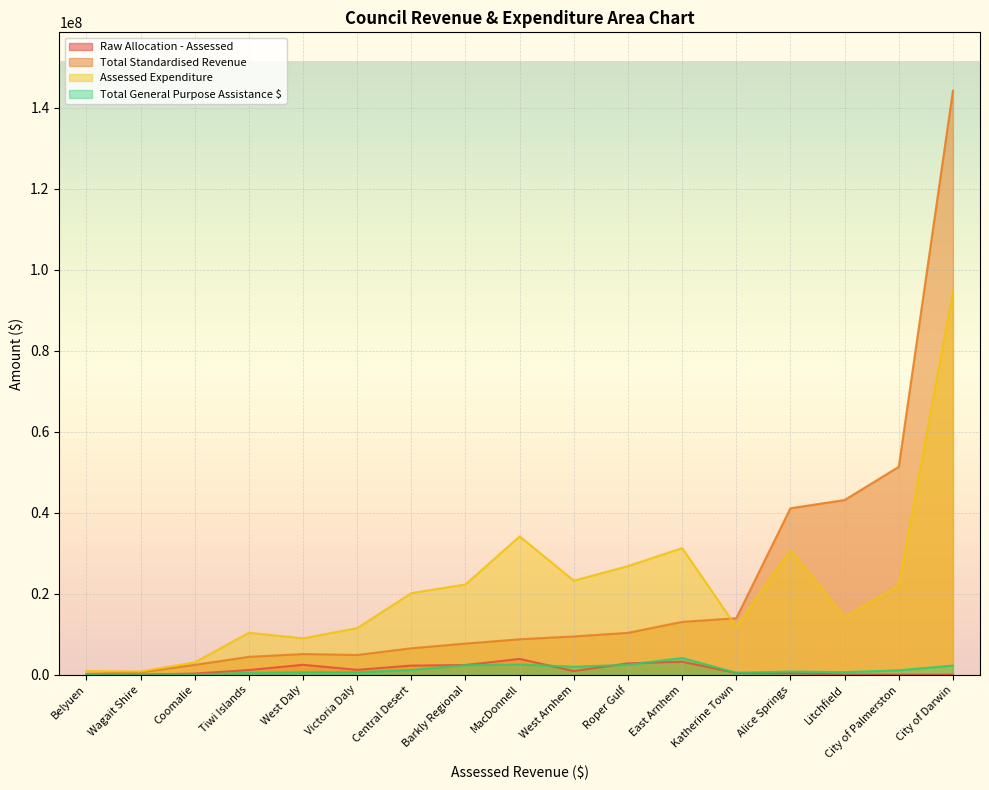

What are all the series names shown in the legend?

Raw Allocation - Assessed, Total Standardised Revenue, Assessed Expenditure, Total General Purpose Assistance $